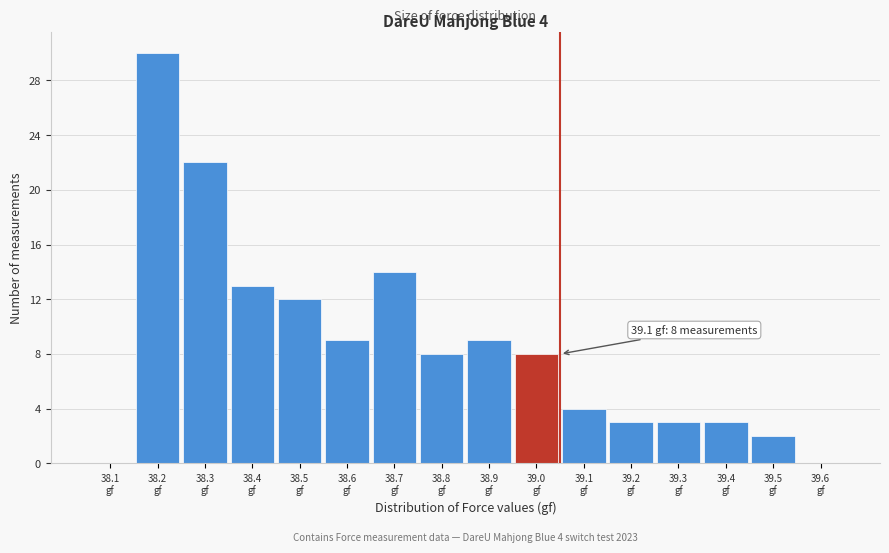

What is the maximum value shown in the chart?

30